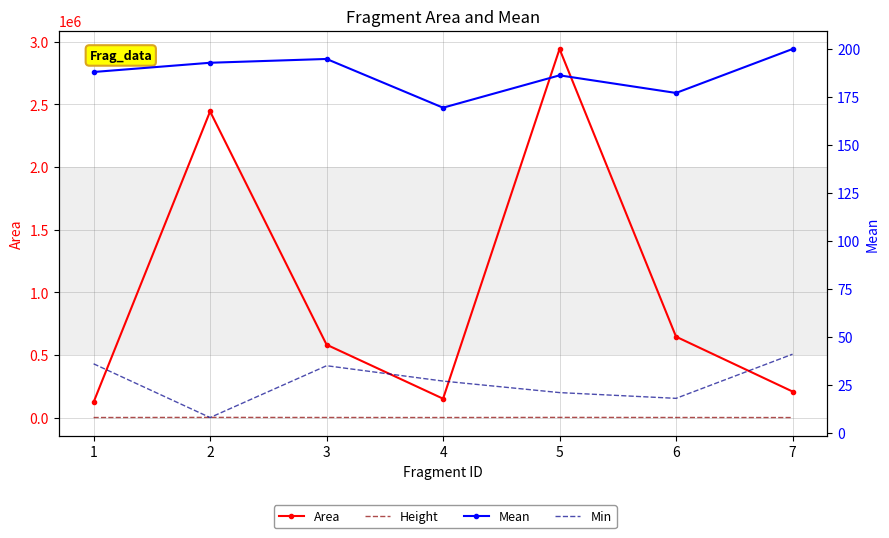

How many lines are shown in the chart?

4